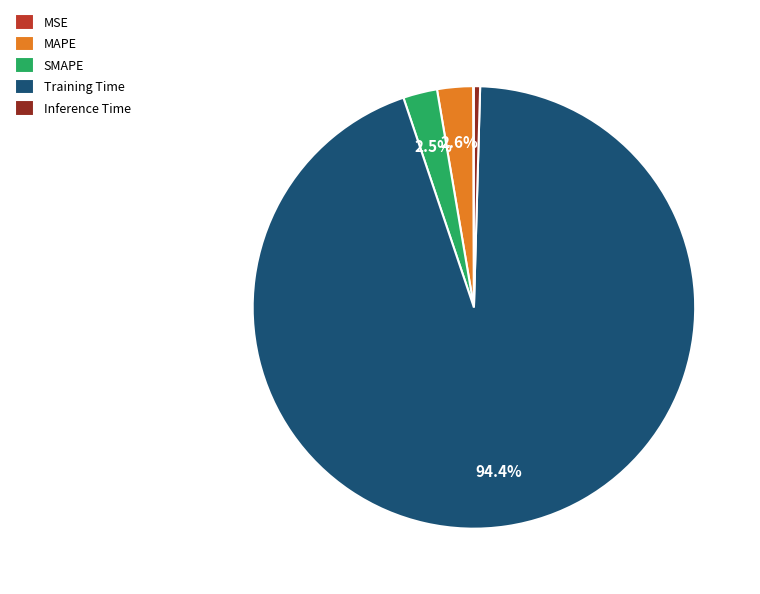

What is the majority slice?

Training Time